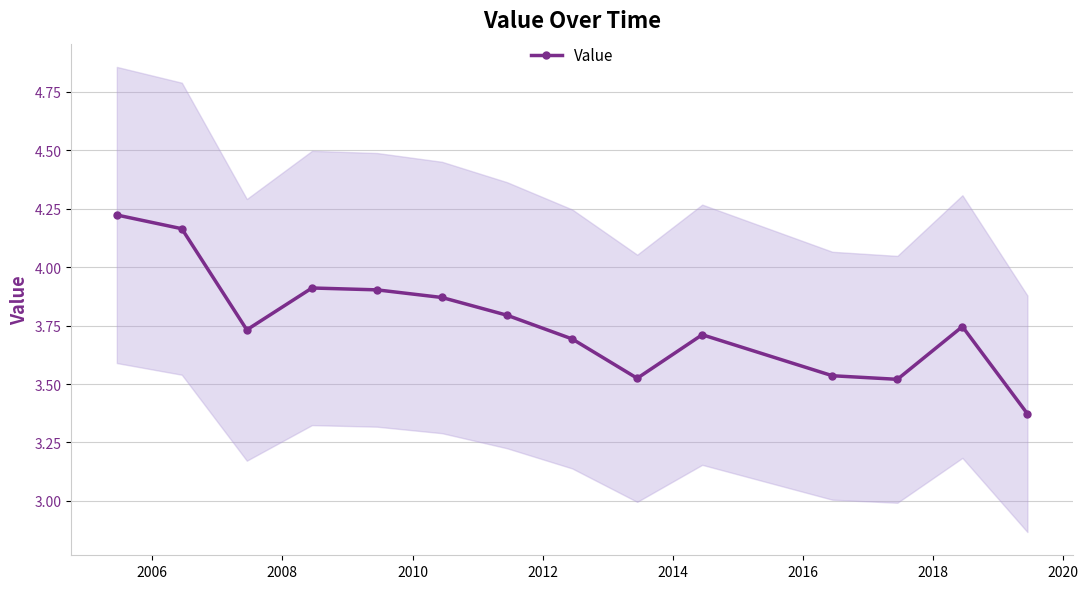

How many data points does each series have?

14